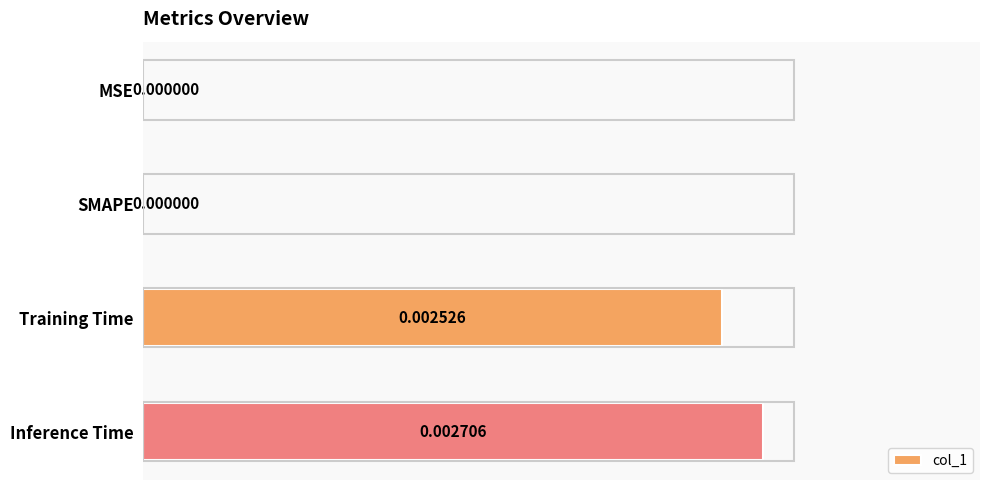

Which has a higher value, Training Time or SMAPE?

Training Time